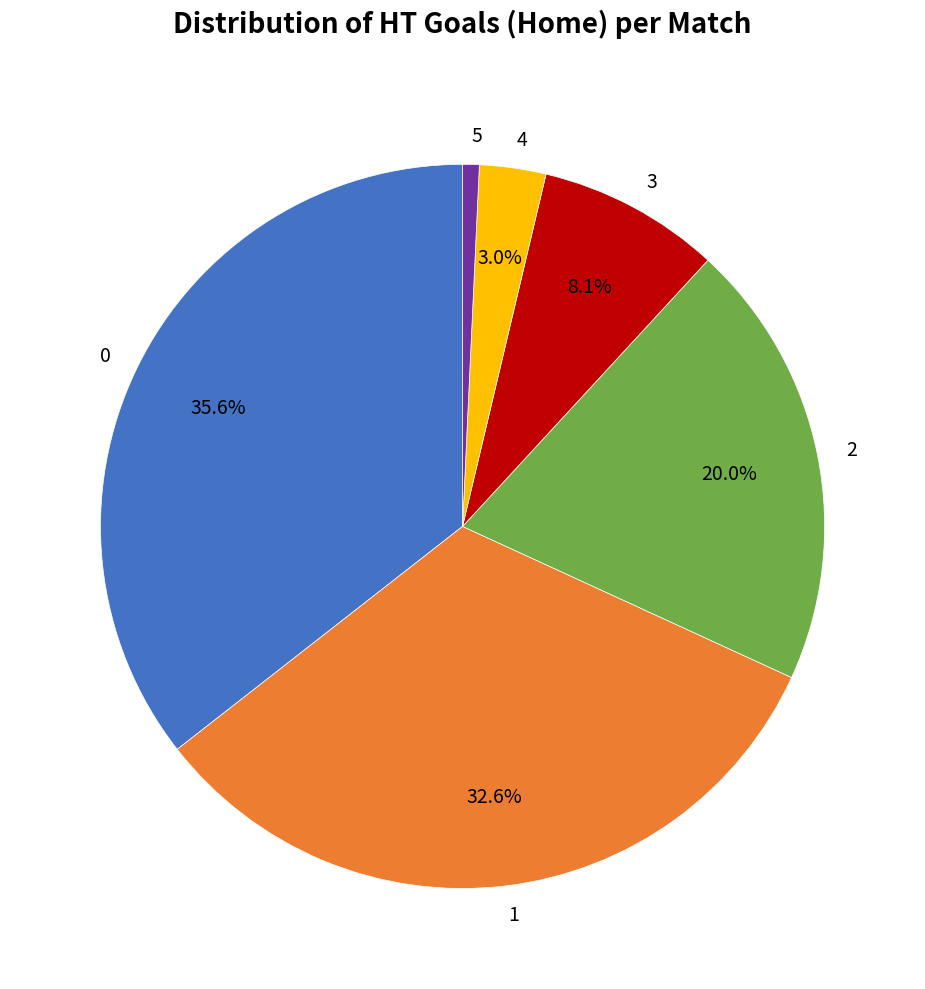

To the nearest percent, what is the average slice percentage?

17%